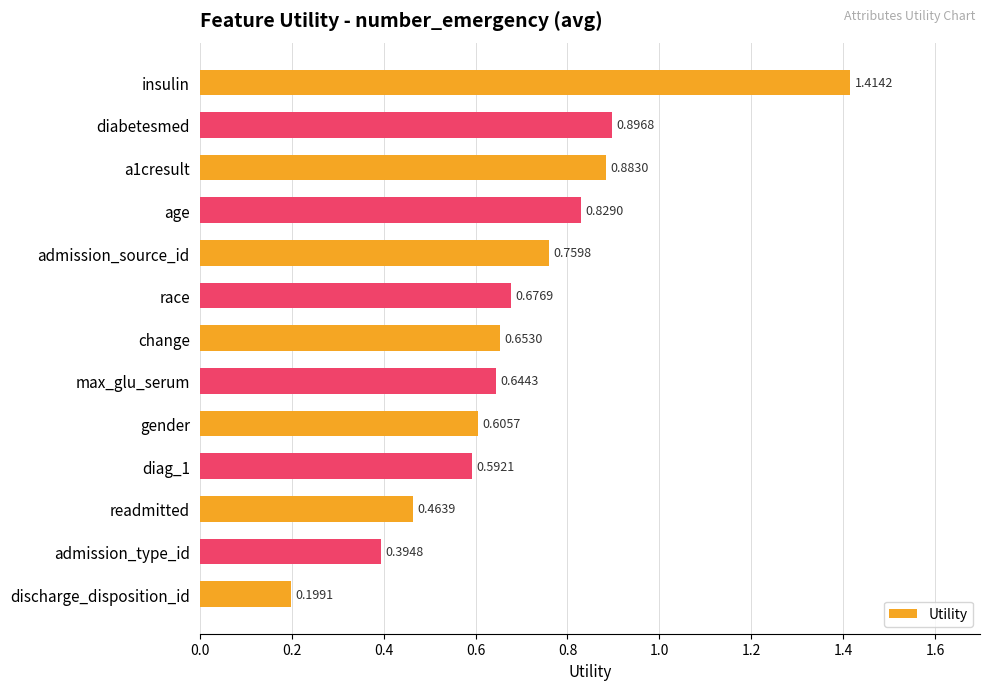

What is the change in value from insulin to age?

-0.6